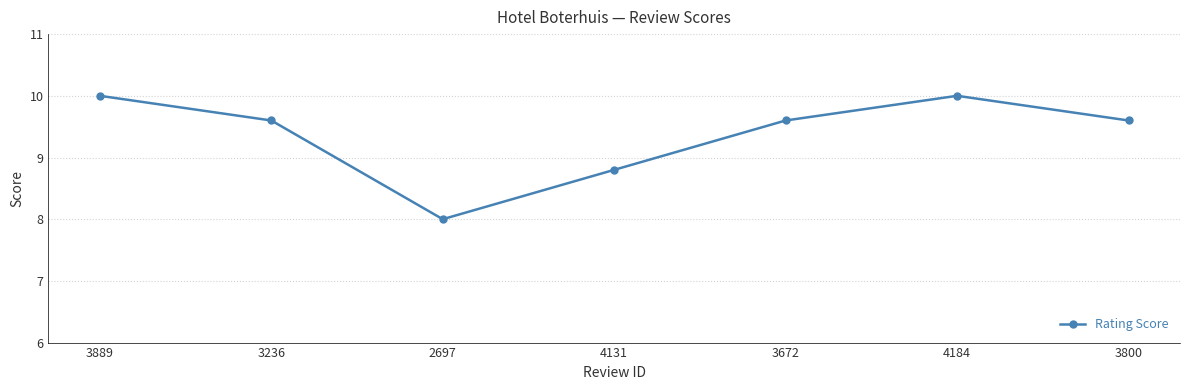

The chart shows a value of 2.4 at 3672. True or false?

False